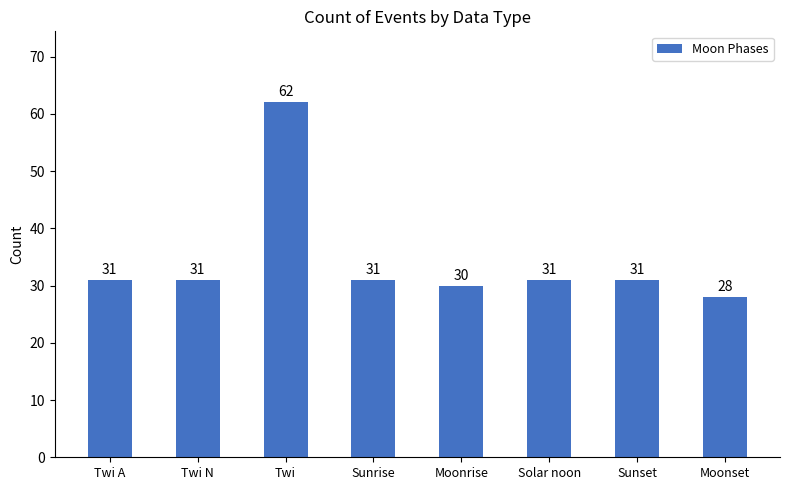

Which label corresponds to the smallest value in the chart?

Moonset